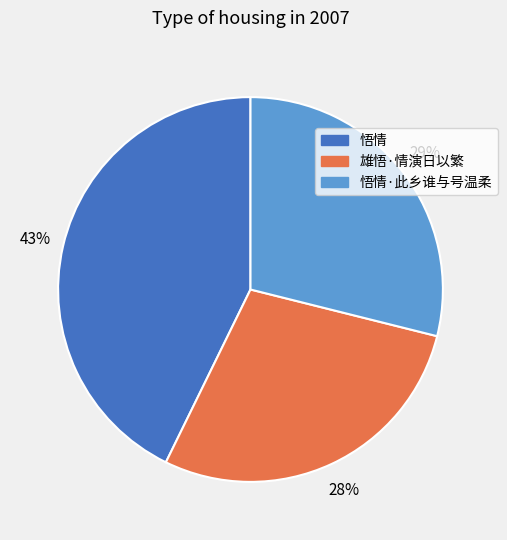

Does any single category account for the majority?

No